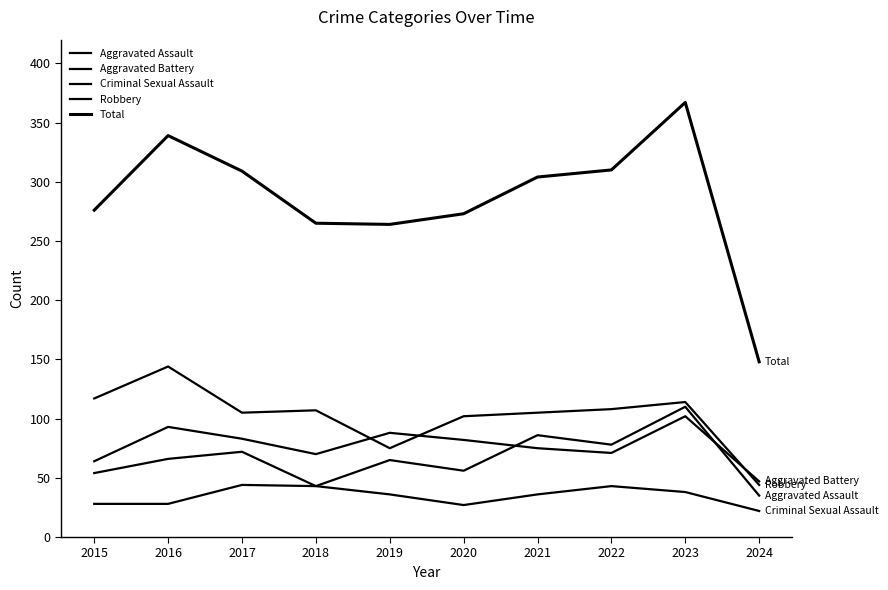

How many lines are shown in the chart?

5